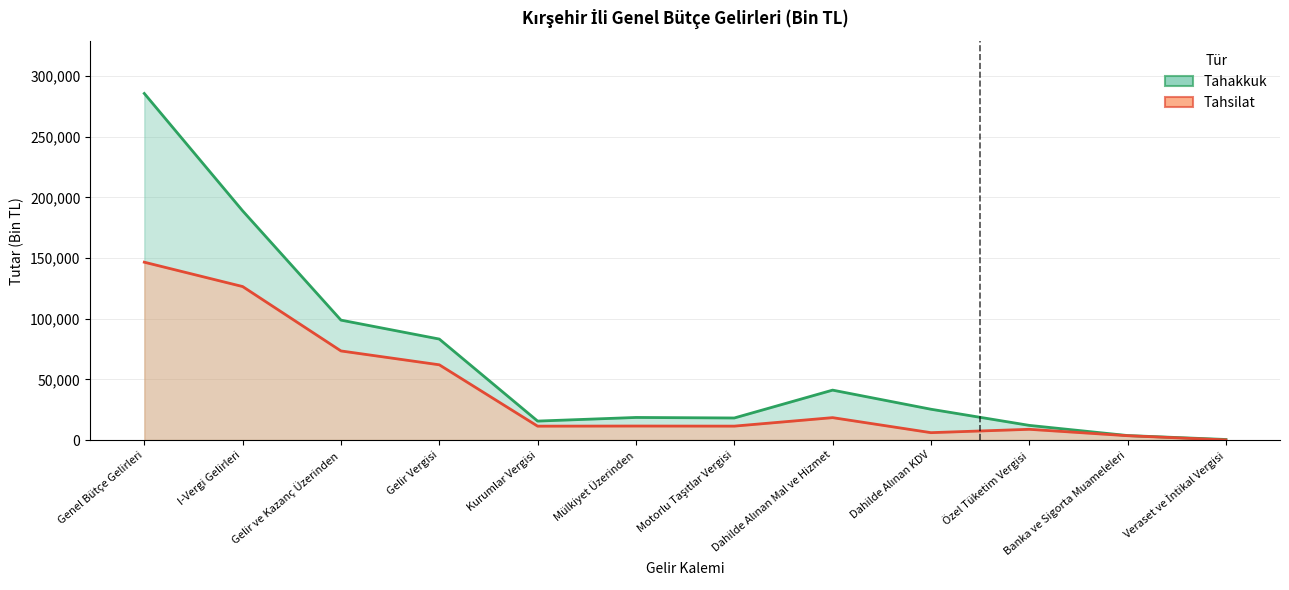

At which label does Tahakkuk reach its peak?

Genel Bütçe Gelirleri